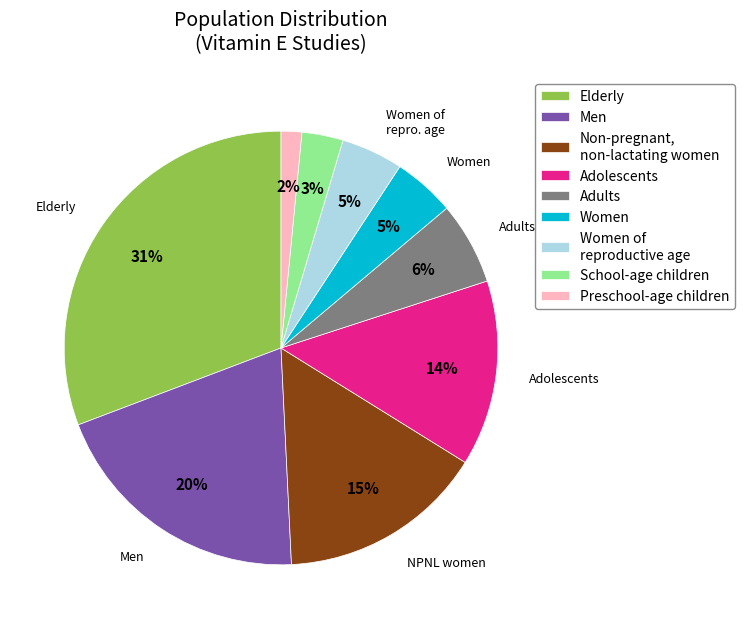

Does Women of reproductive age account for over 50% of the chart?

No